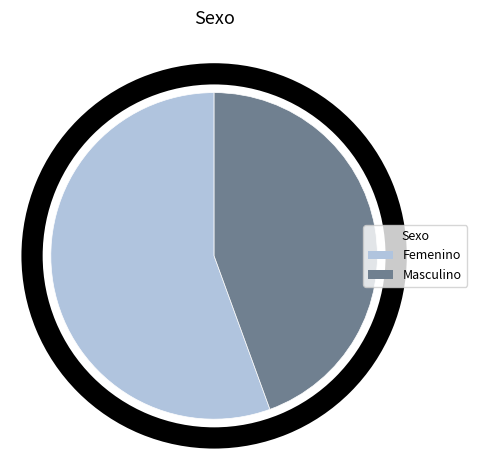

The Masculino slice represents 32% of the pie. True or false?

False